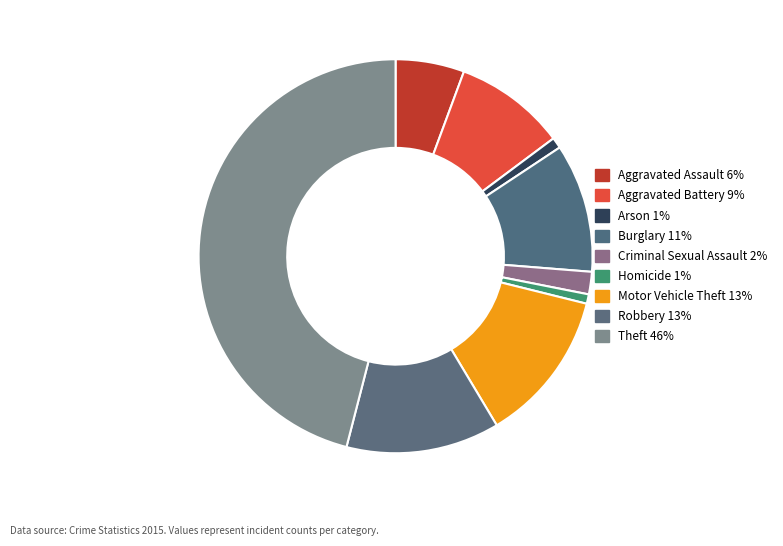

Which category has the biggest portion of the pie?

Theft